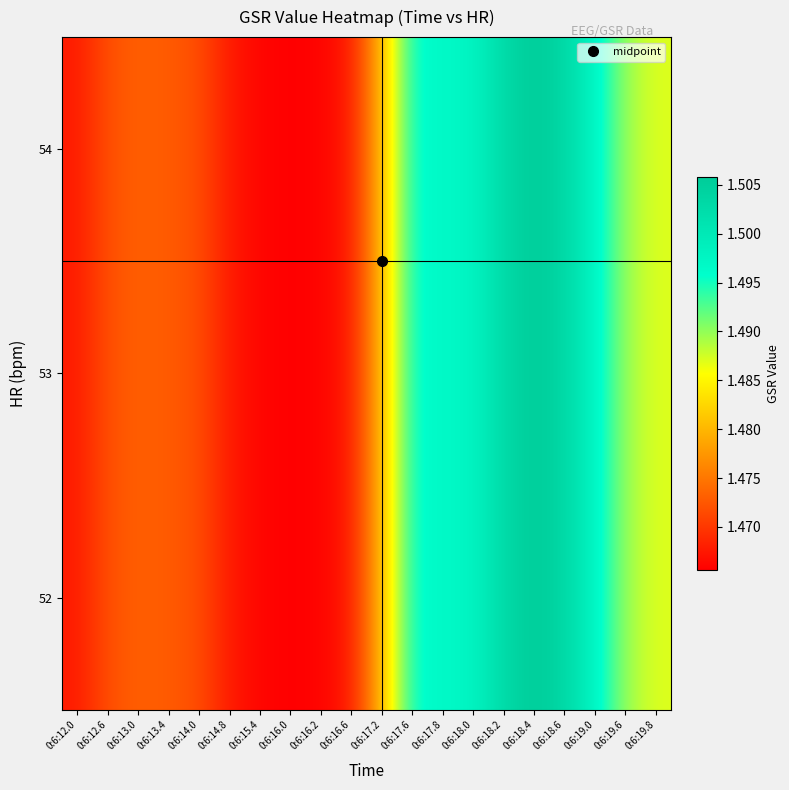

How many distinct data groups are displayed?

3